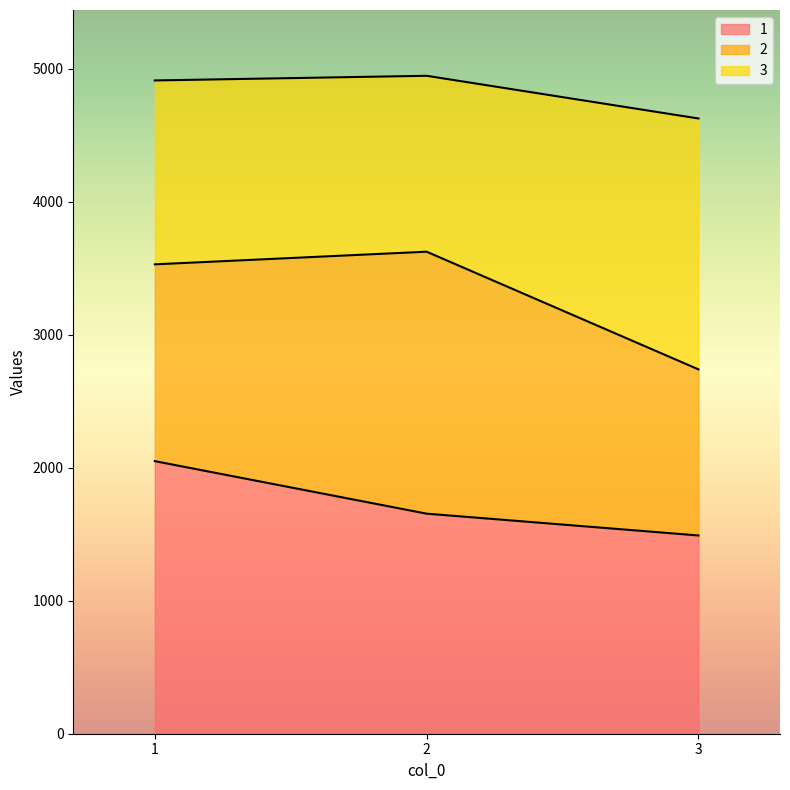

What is the maximum value for 1?

2050